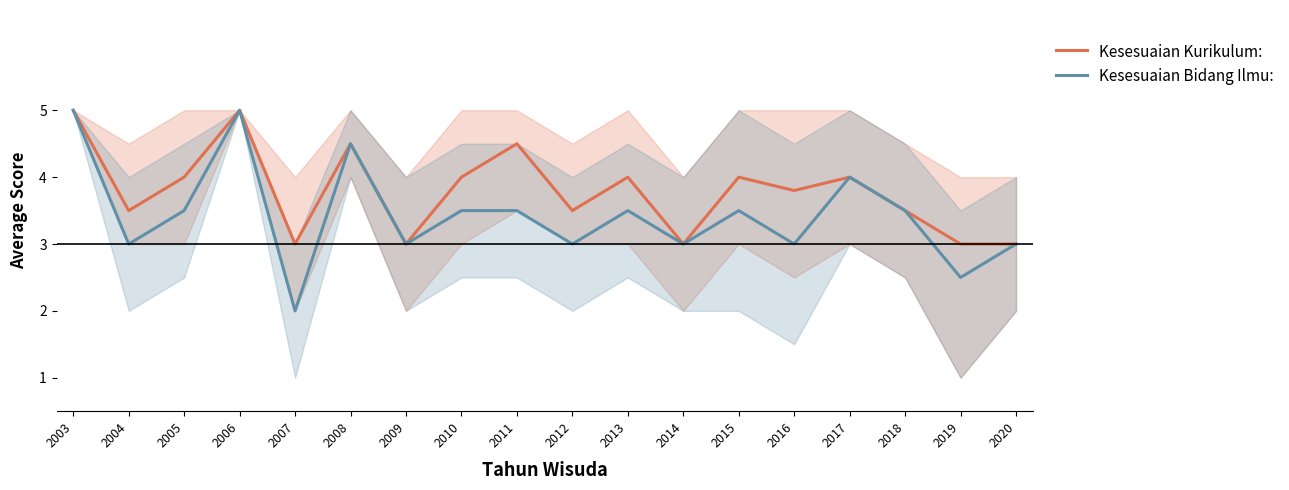

What is the value of the Kesesuaian Kurikulum: point at the 13th from the left?

4.0